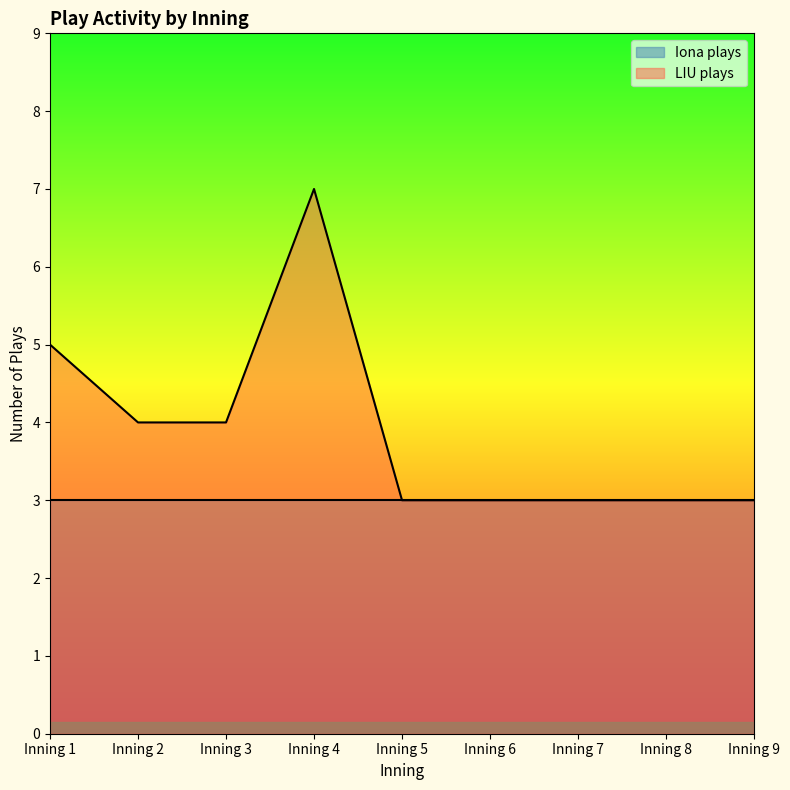

What is the value of the 2nd point from the left?

4